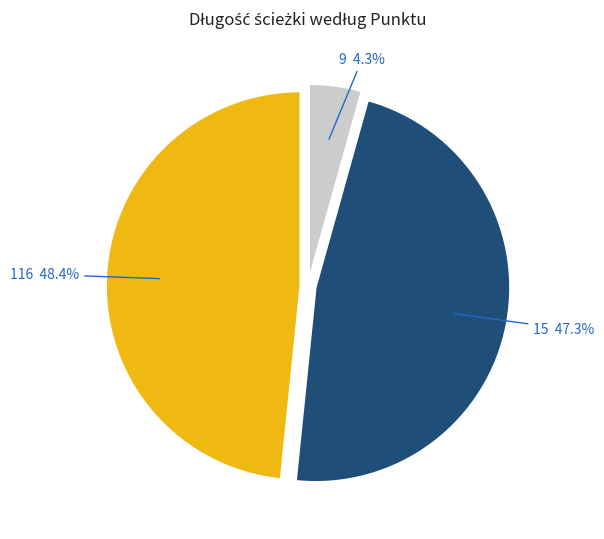

Count the number of slices in the pie.

3